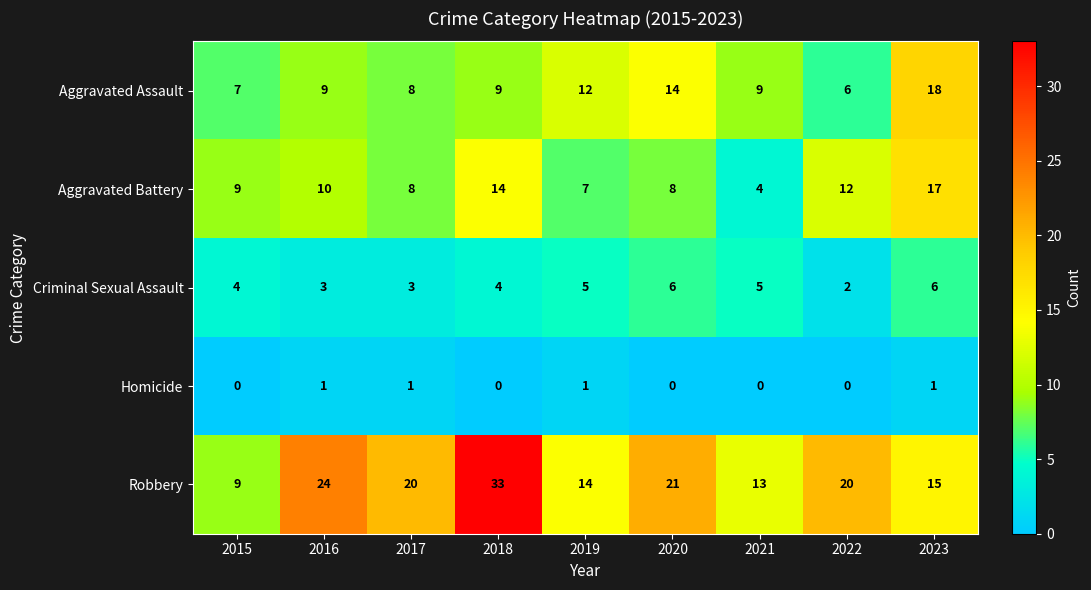

The value of Aggravated Battery at 2020 is 8. True or false?

True